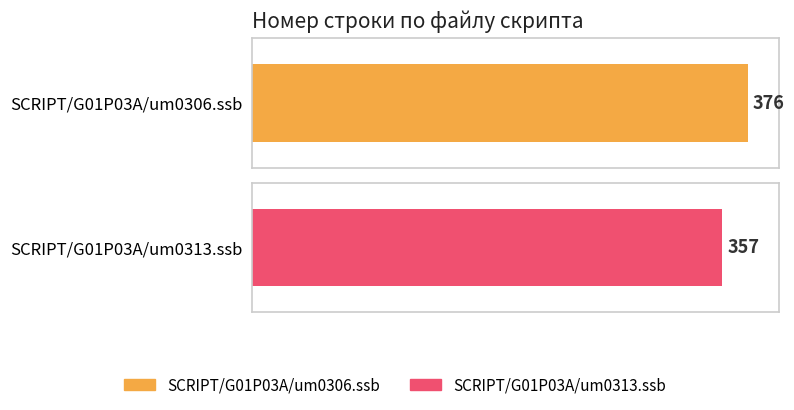

What is the change in value from SCRIPT/G01P03A/um0306.ssb to SCRIPT/G01P03A/um0313.ssb?

-19